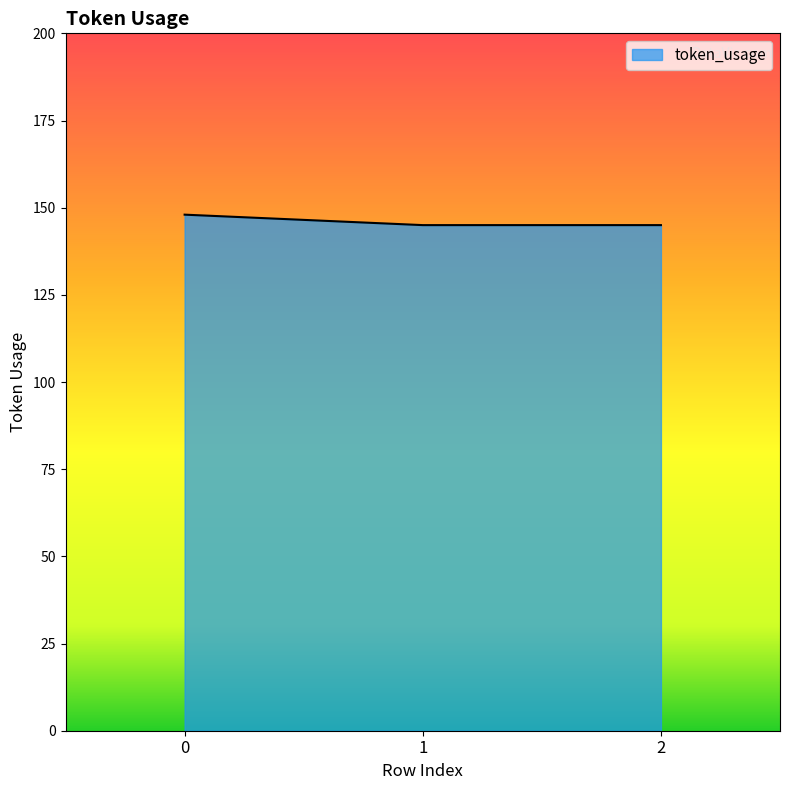

What is the approximate value at 0?

148